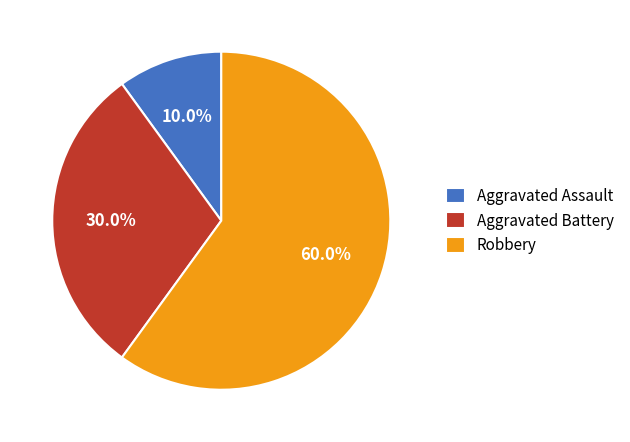

To the nearest percent, what is the difference between the largest and smallest slice percentages?

50%